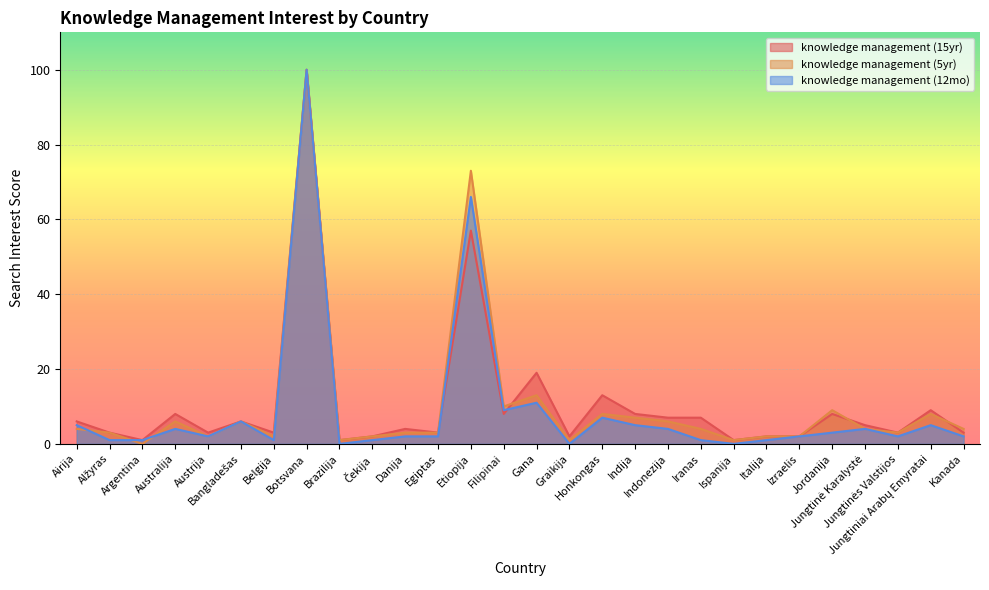

Is the value of knowledge management (12mo) at Botsvana greater than the value of knowledge management (15yr) at Danija?

Yes